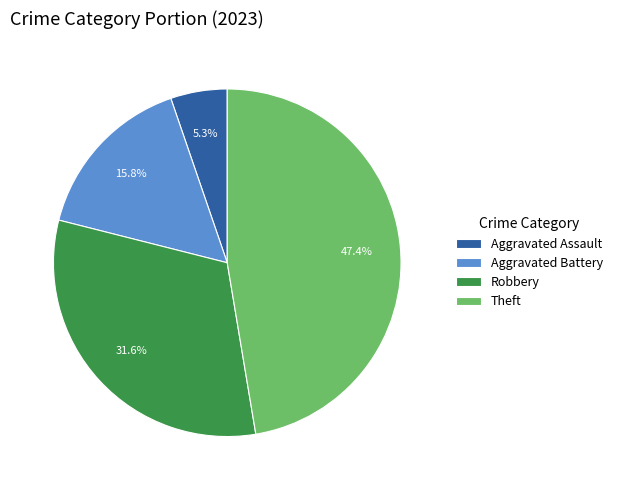

Between Aggravated Battery and Aggravated Assault, which is larger?

Aggravated Battery